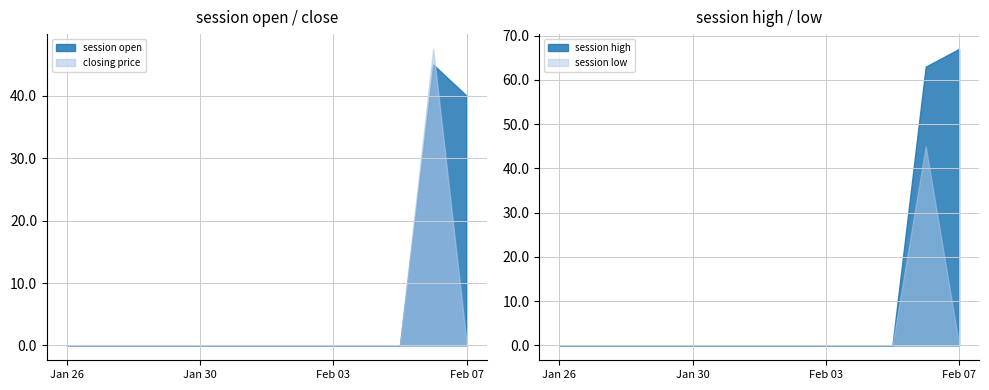

Where is session low nearest to the value 22?

2012-02-07